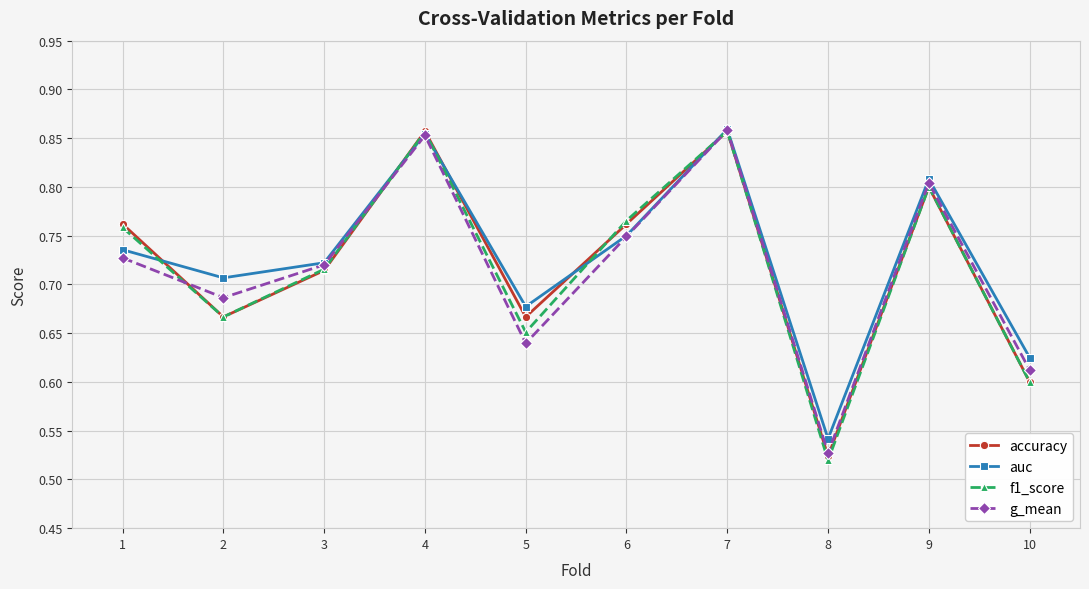

Is it true that f1_score equals 0.8 at 9?

True